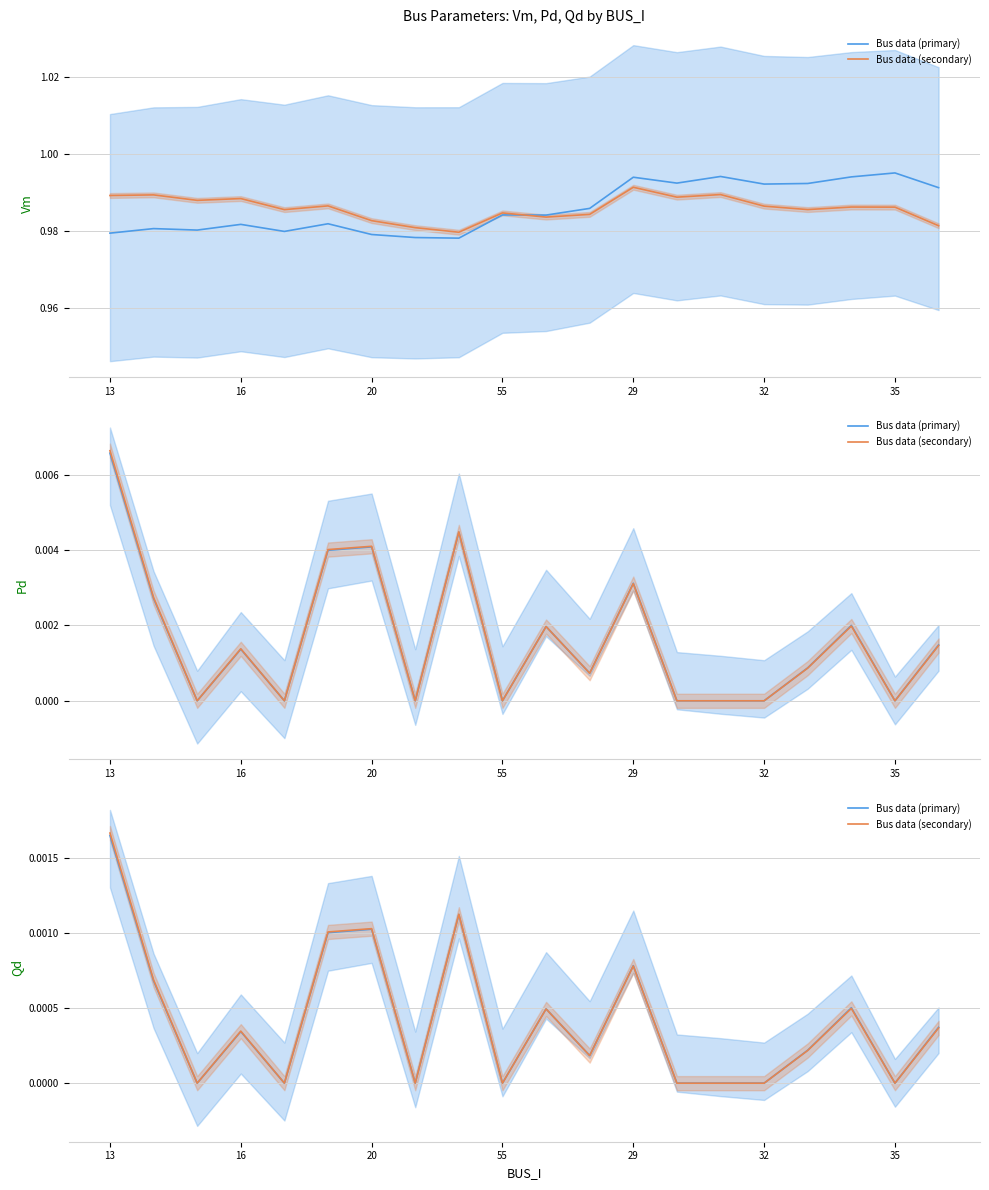

Is this an area chart (filled region under the line)?

No